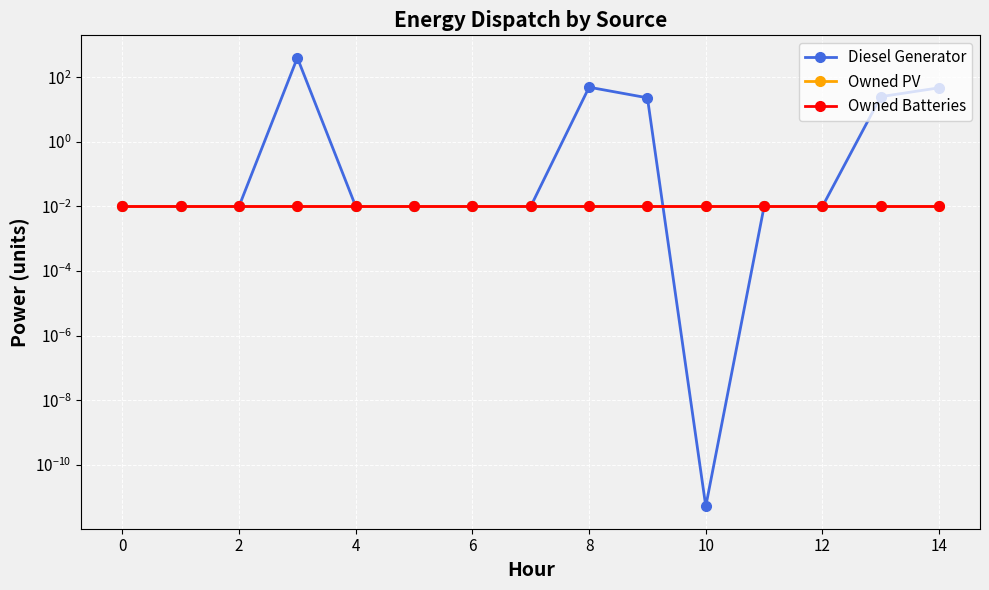

Count the number of data series in this chart.

3